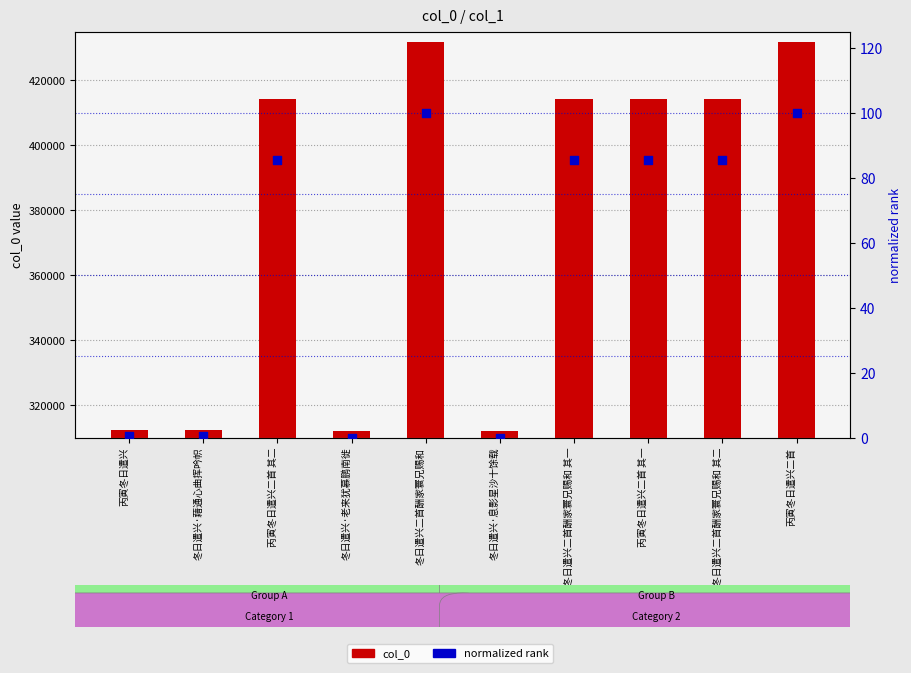

At which category is the sum across all series the highest?

冬日遣兴二首酬家寰兄赐和